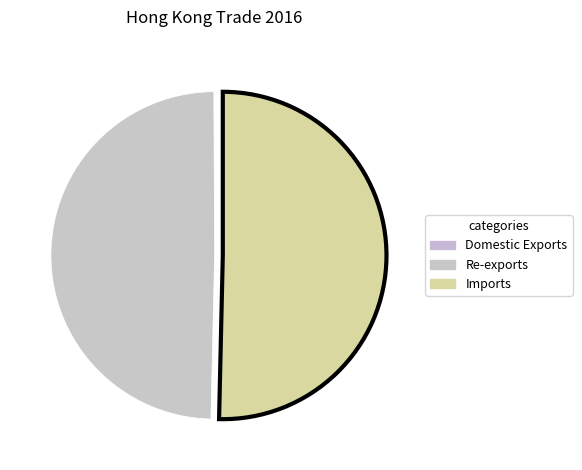

To the nearest percent, what is the difference between the largest and smallest slice percentages?

50%